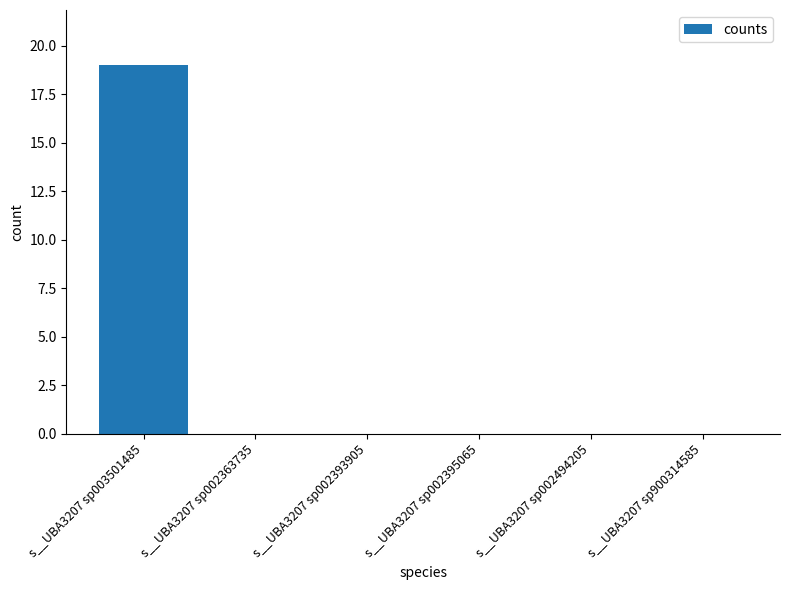

What is the sum of all values?

19